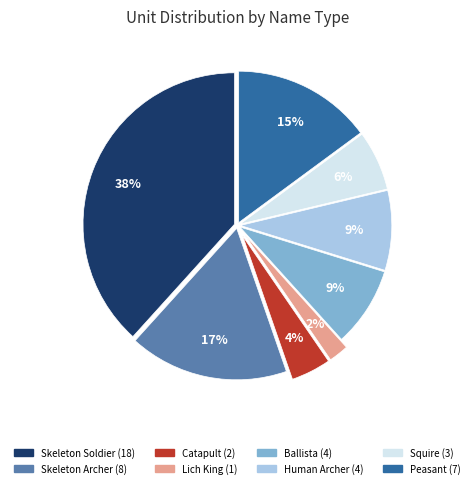

Is there a majority slice in this chart?

No